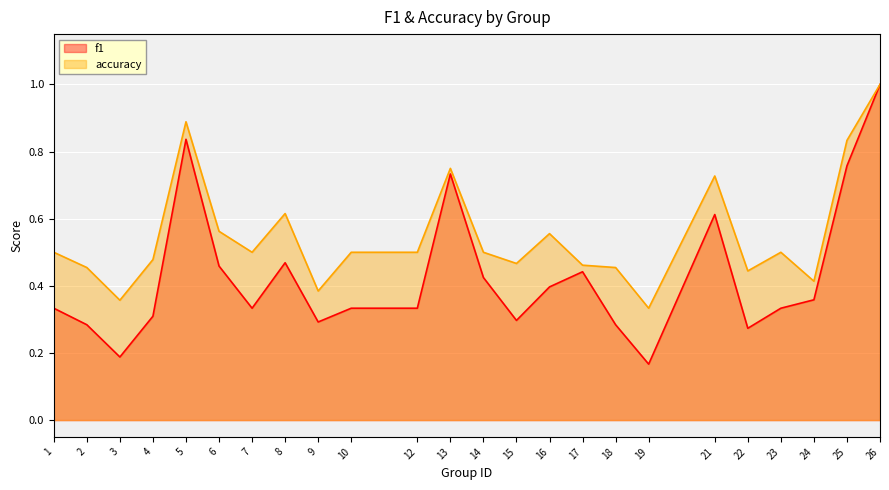

List the series in order of their peak value, lowest first.

f1, accuracy